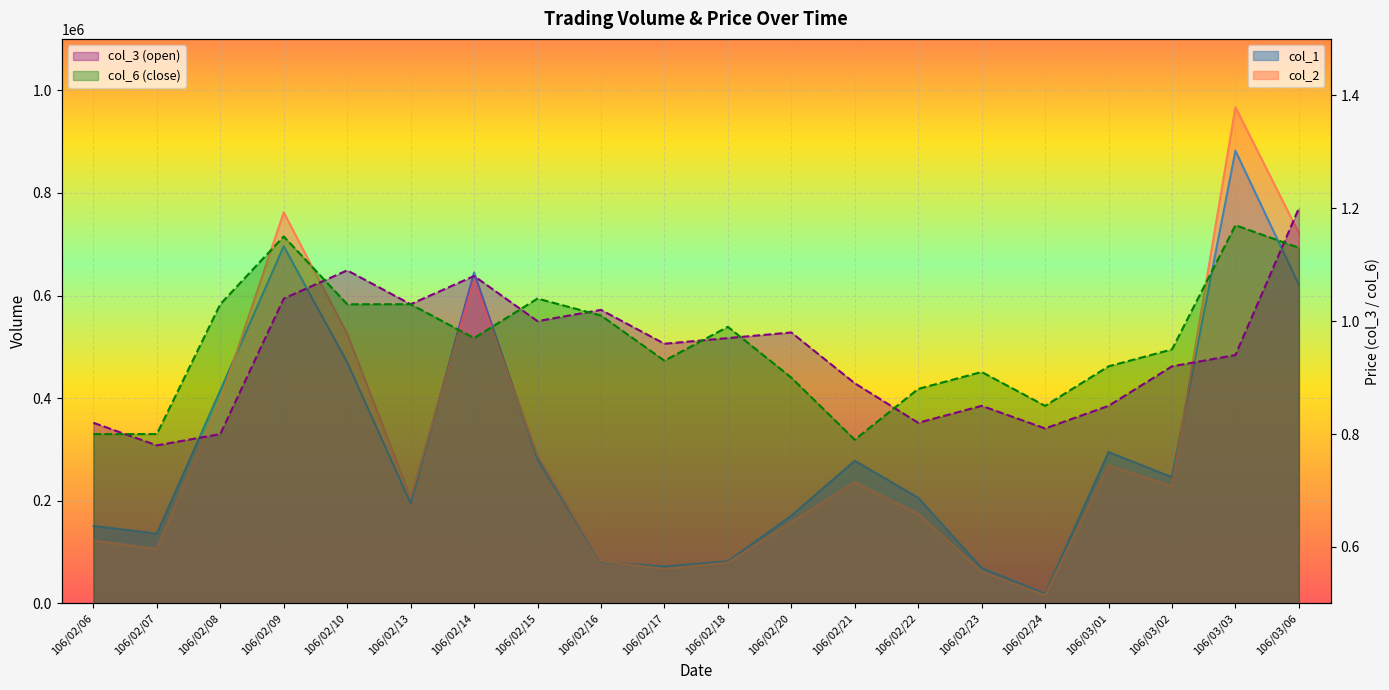

What is the difference between the highest and lowest values at 106/02/09?

761909.0